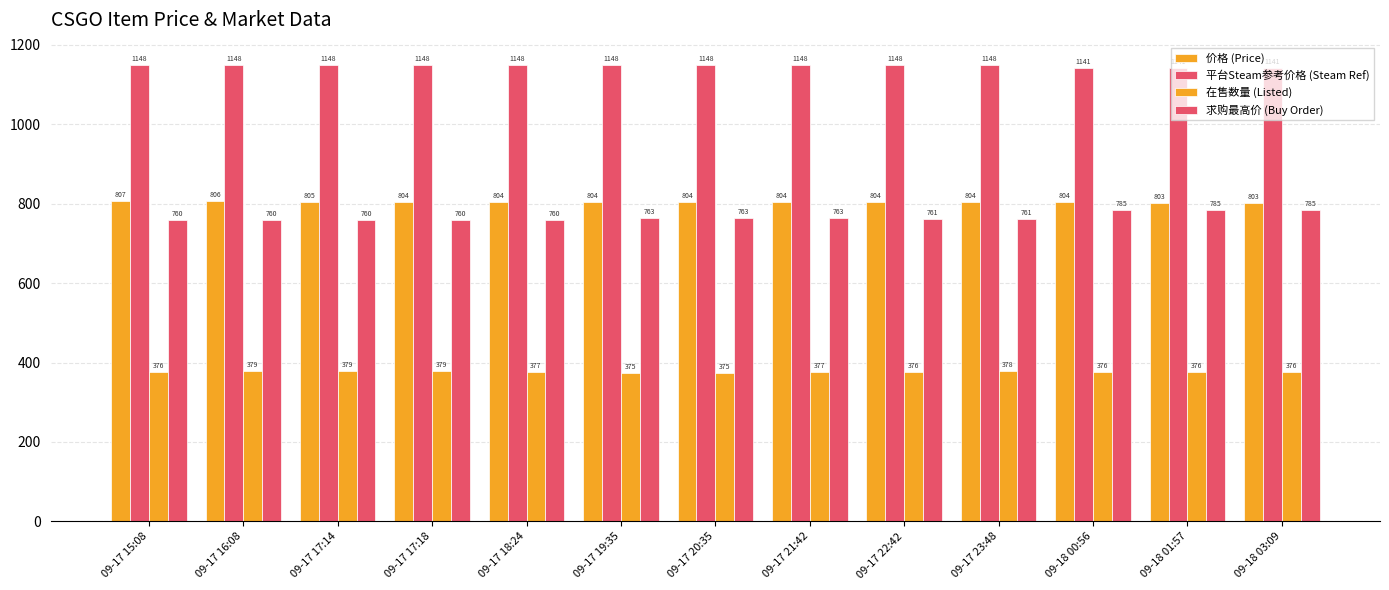

Does the chart contain stacked bars?

No